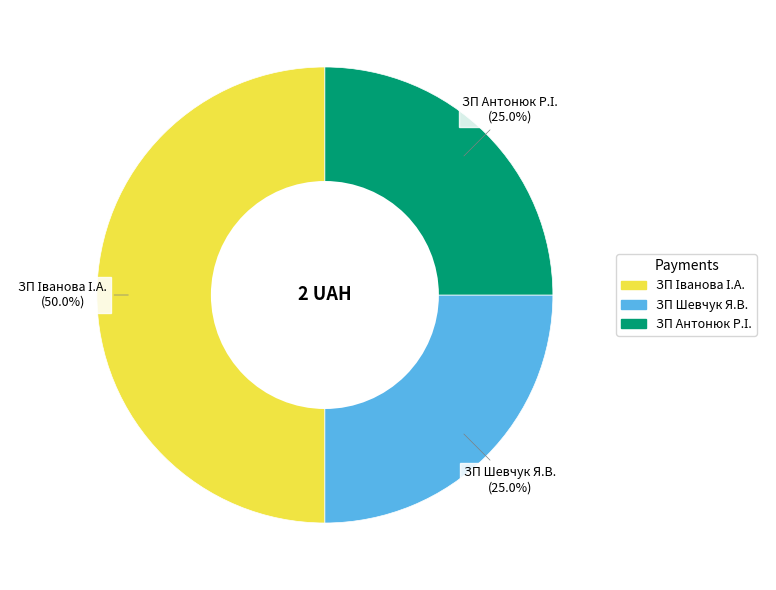

Does ЗП Шевчук Я.В. represent more than half of the total?

No